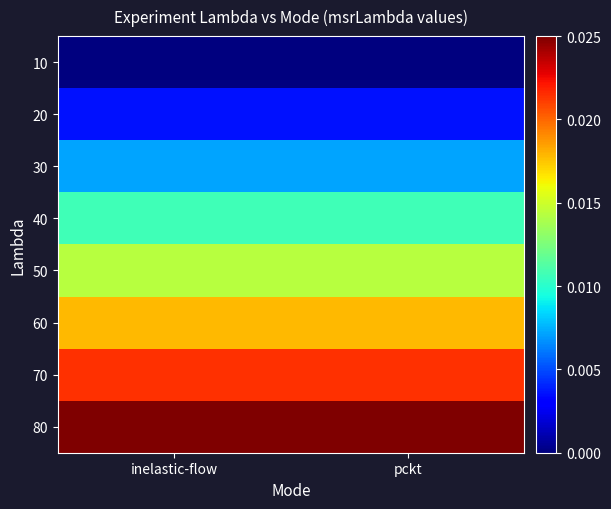

At how many categories does at least one series exceed 0?

2